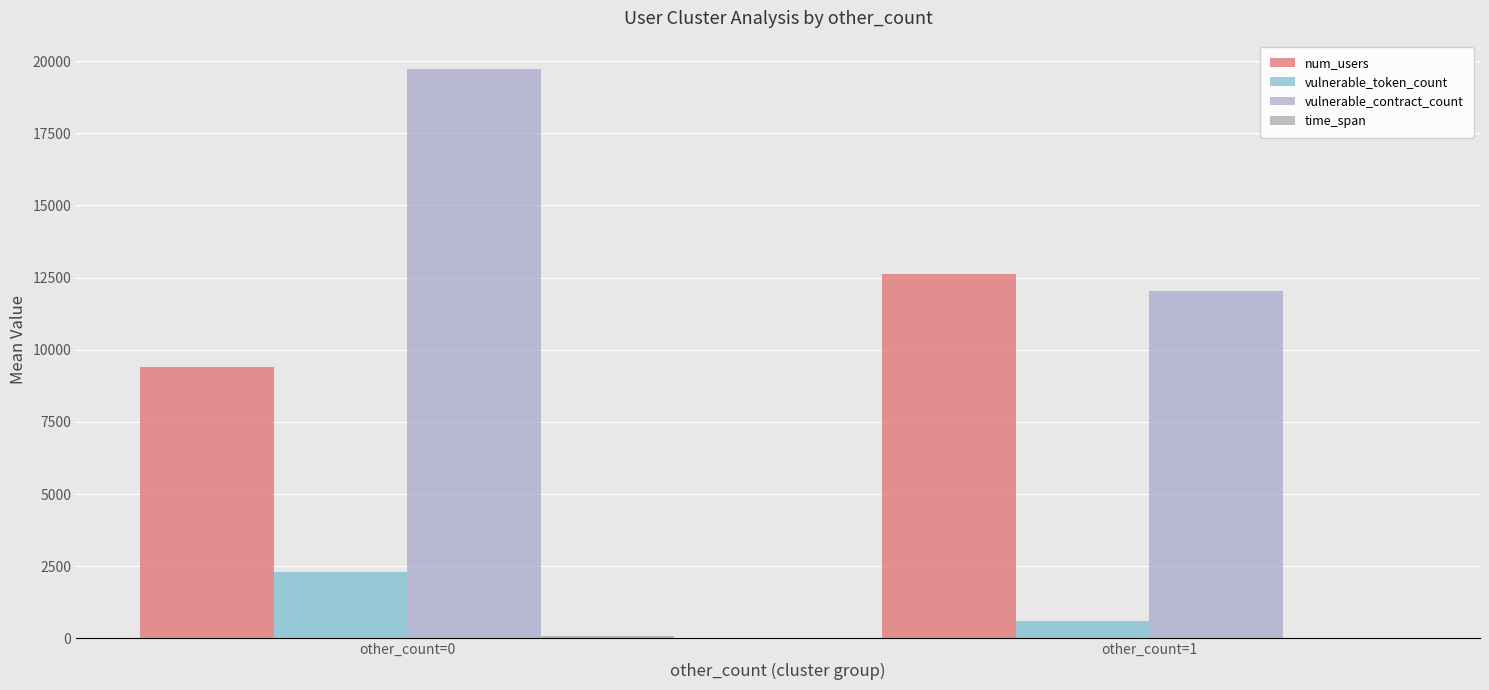

Which series has the largest range (max minus min)?

vulnerable_contract_count